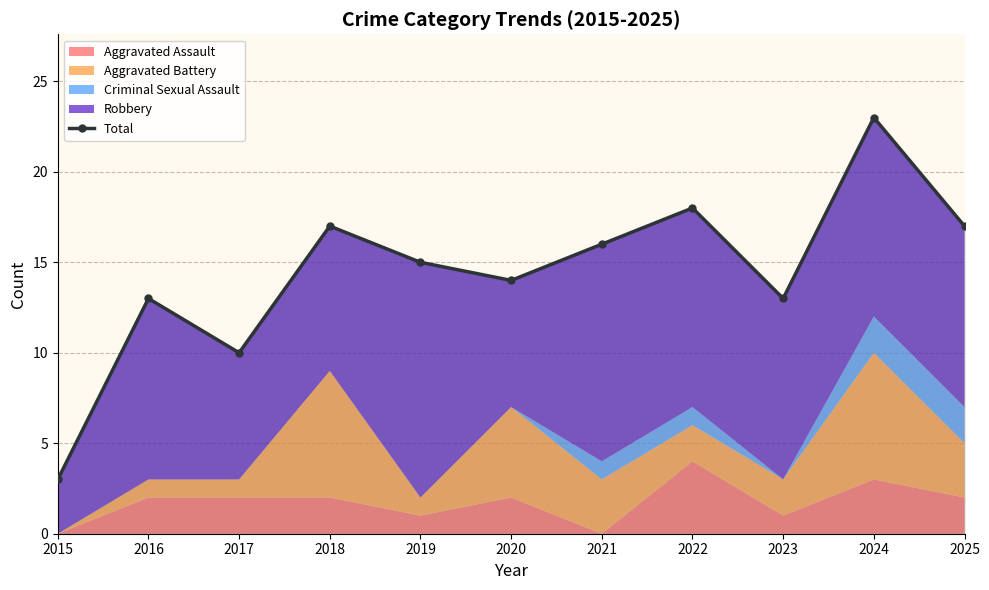

Approximately how many times larger is the value at 2021 compared to 2018?

0.9